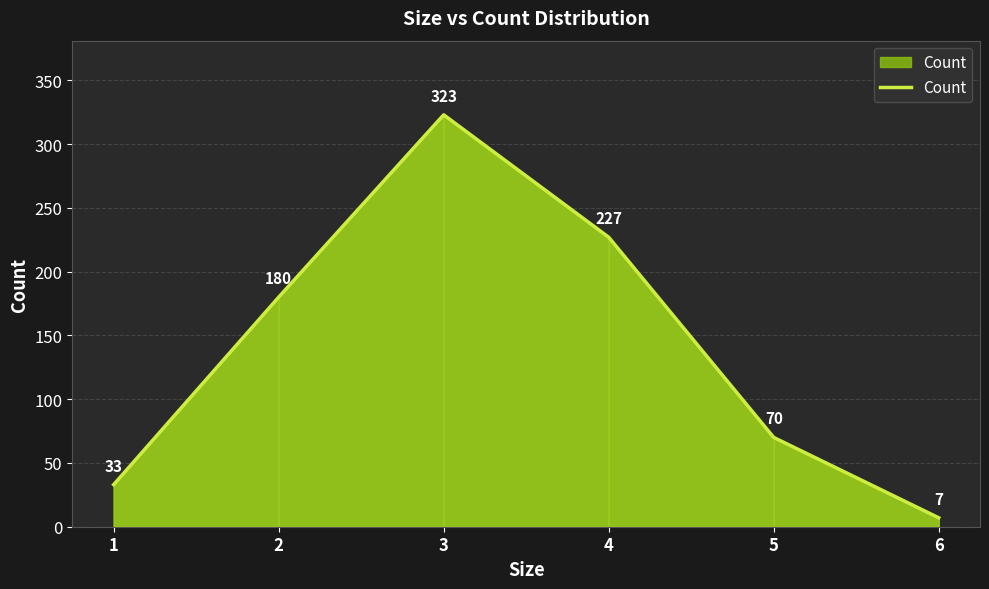

Reading right to left, list all the values displayed in this chart.

7	70	227	323	180	33